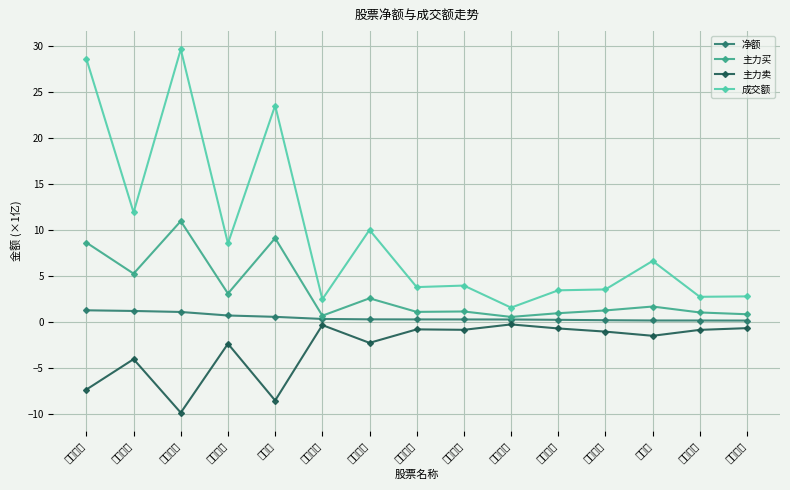

Reading left to right, list all the values displayed in this chart.

净额: 1.3	1.2	1.1	0.7	0.5	0.3	0.3	0.3	0.3	0.3	0.2	0.2	0.1	0.1	0.1
主力买: 8.6	5.2	11.0	3.1	9.1	0.7	2.6	1.1	1.1	0.5	0.9	1.2	1.7	1.0	0.8
主力卖: -7.4	-4.1	-9.9	-2.4	-8.6	-0.4	-2.3	-0.8	-0.9	-0.3	-0.7	-1.1	-1.5	-0.9	-0.7
成交额: 28.6	11.9	29.7	8.5	23.6	2.5	10.0	3.8	3.9	1.5	3.4	3.5	6.6	2.7	2.8